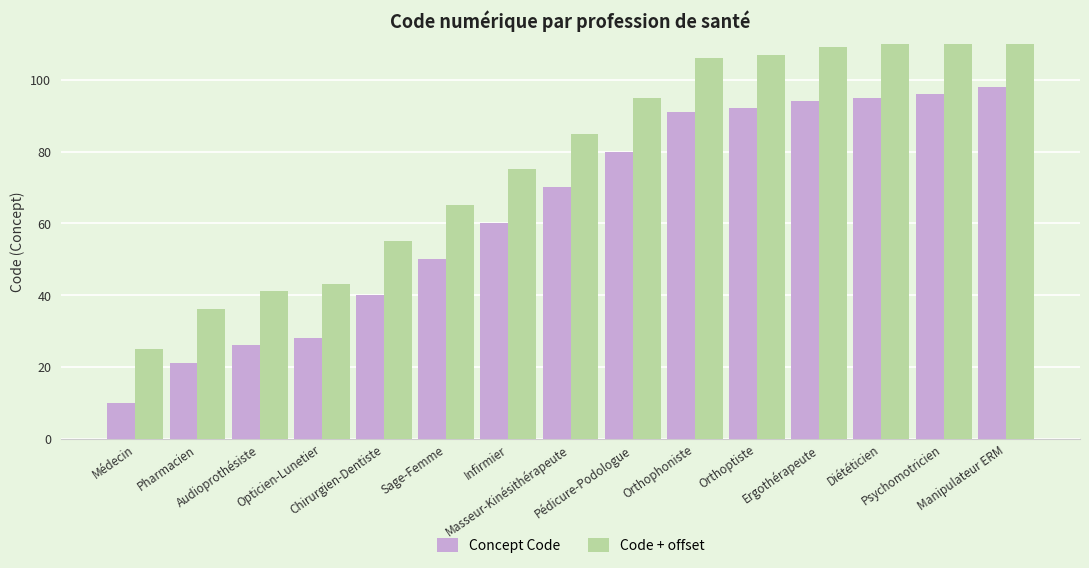

At how many categories does at least one series exceed 51?

11